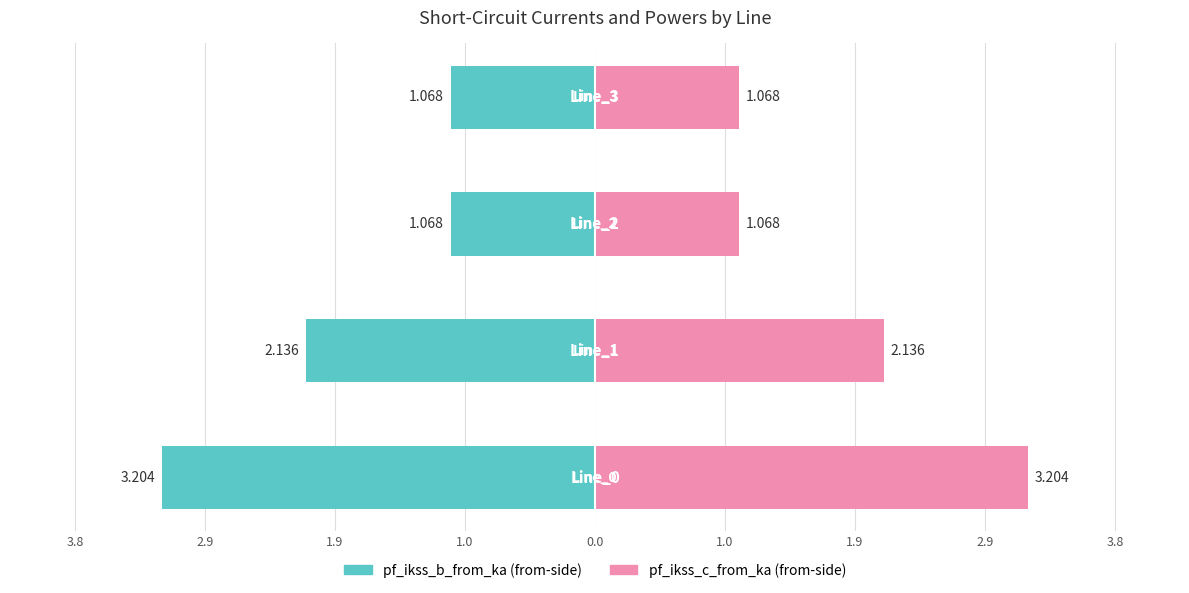

What is the value of the pf_ikss_b_from_ka (owner-side) bar at the 4th from the left?

-1.1